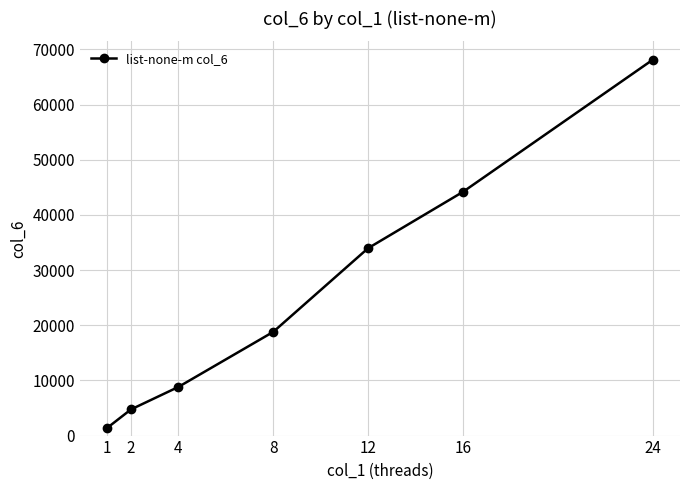

List the labels in order of value, largest first.

24, 16, 12, 8, 4, 2, 1